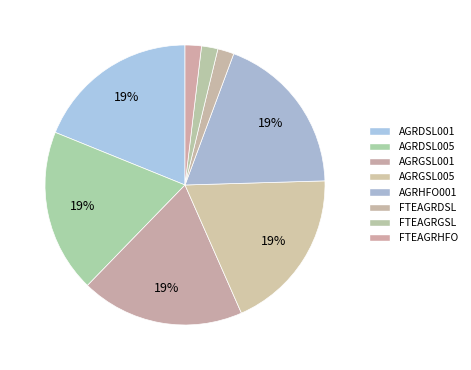

To the nearest percent, what portion does AGRDSL001 represent?

19%